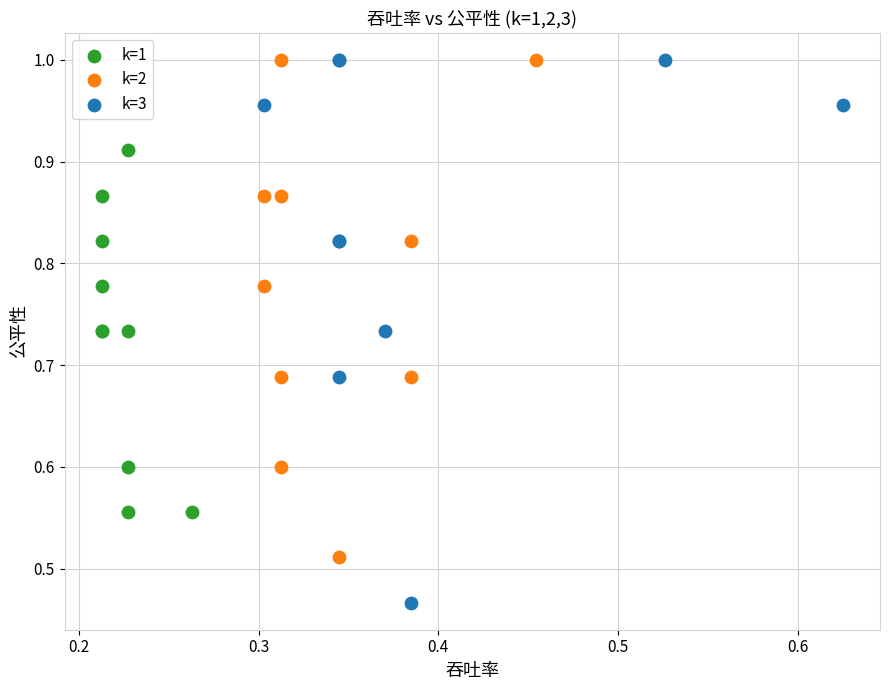

Which series reaches the minimum Y coordinate?

k=3